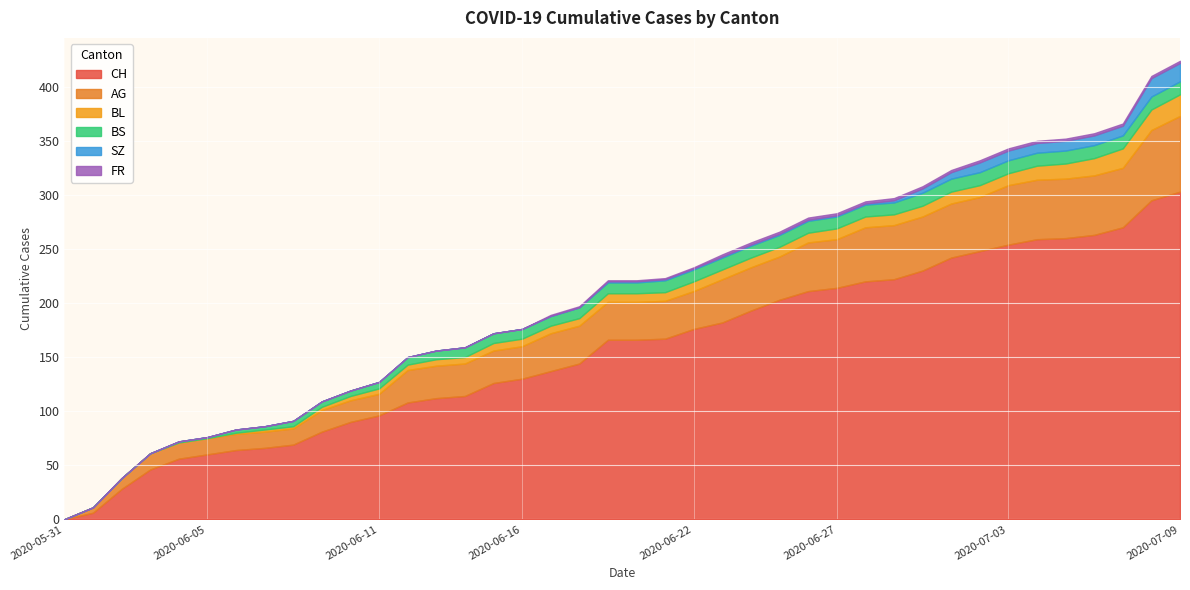

Where do BL and BS first cross each other?

2020-07-03 and 2020-07-04